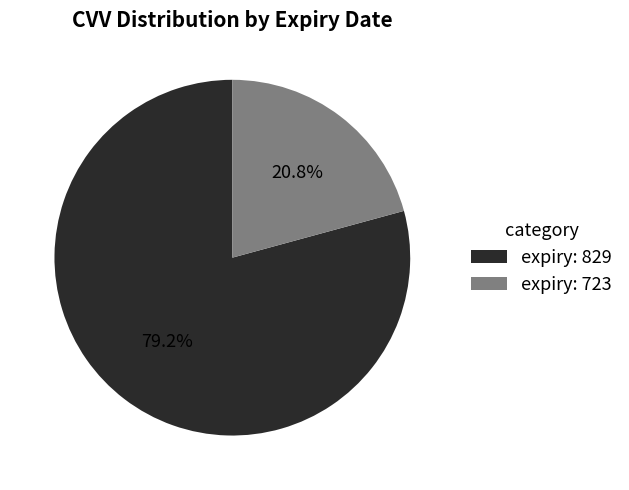

Which slice is the largest?

expiry: 829